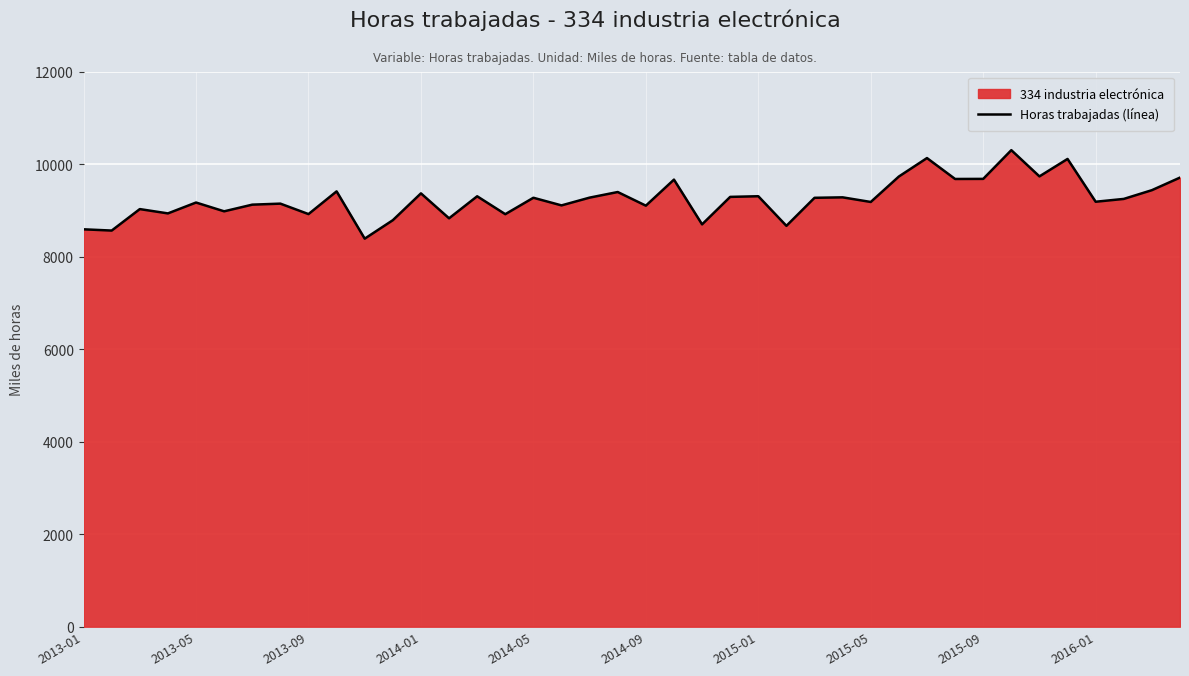

What is the difference between the second highest and minimum values?

1742